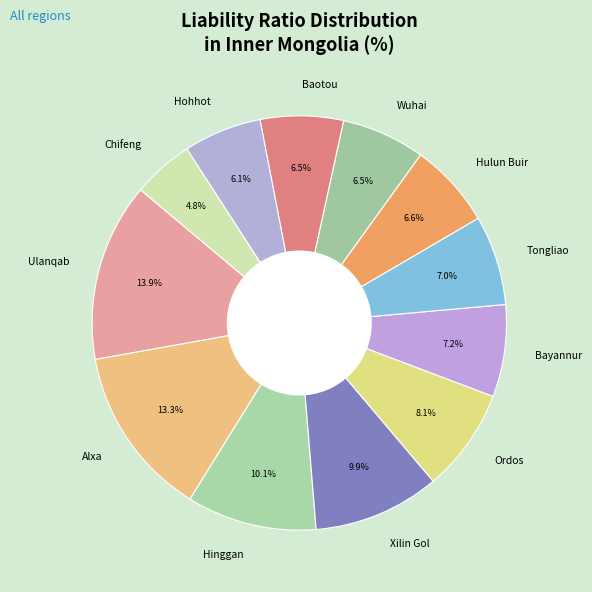

To the nearest percent, what is the average slice percentage?

8%